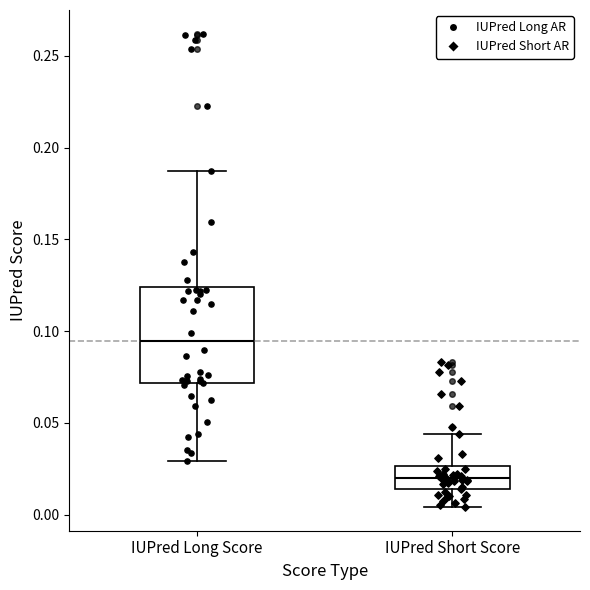

Reading left to right, read every box against the y-axis: the position of its median line, the range the box covers, and the ends of its whiskers. The values are not printed on the chart, so give them approximately, as read against the axis.

IUPred Long Score: median 0.095, box 0.070 to 0.125, whiskers 0.030 to 0.185
IUPred Short Score: median 0.020, box 0.015 to 0.025, whiskers 0.005 to 0.045